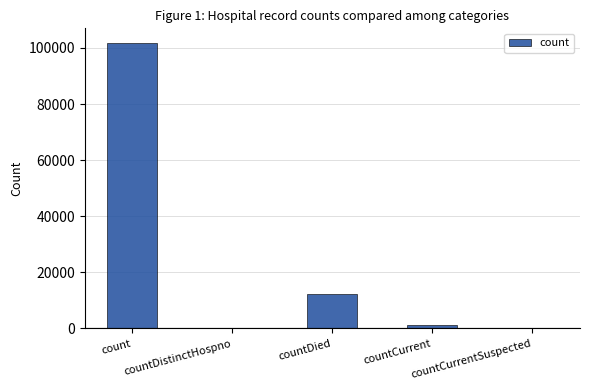

What is the maximum value shown in the chart?

101916